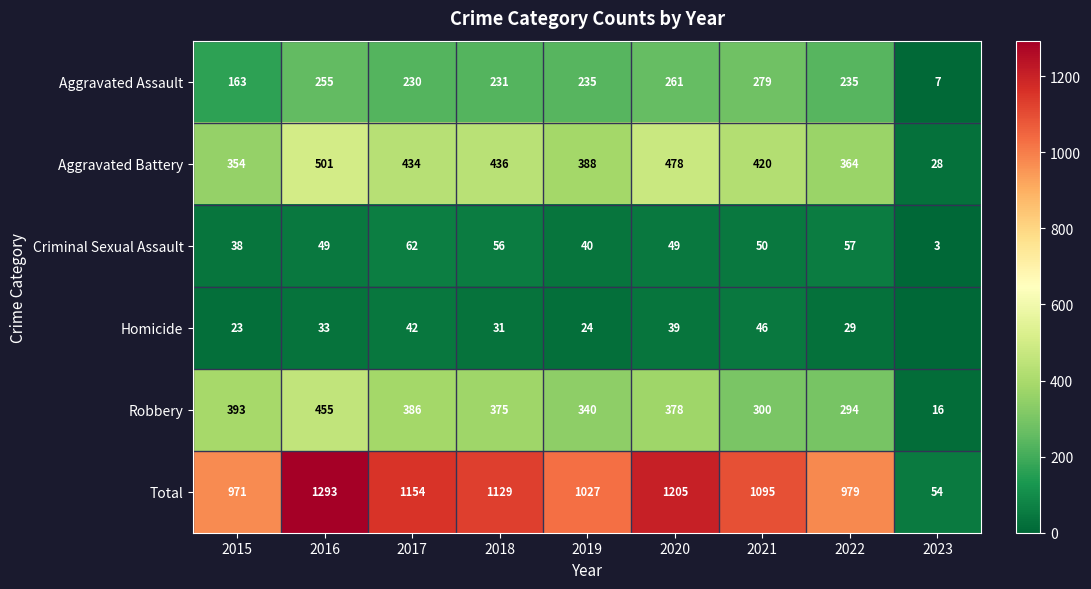

The value of Total at 2017 is 1902. True or false?

False